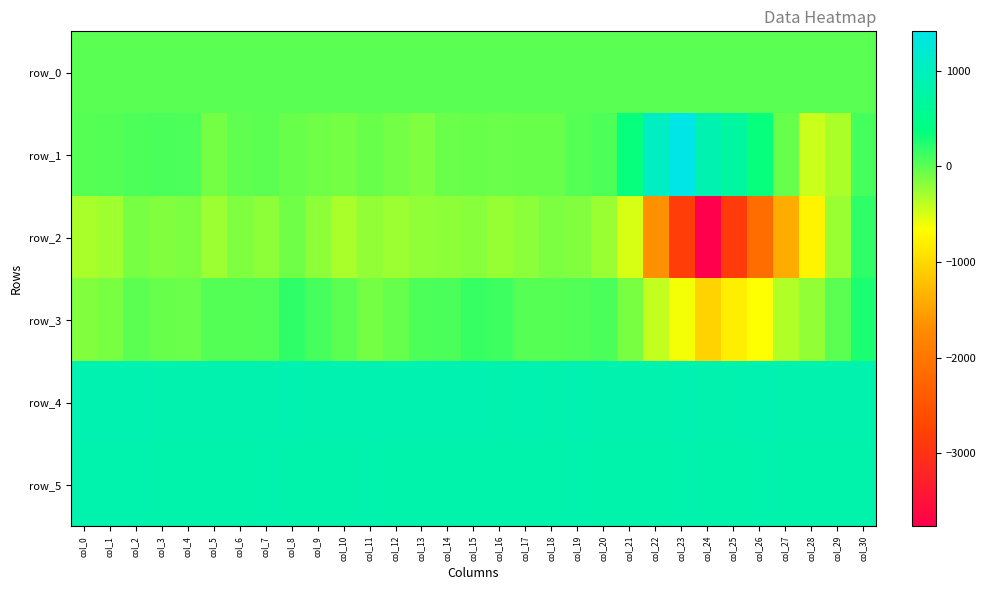

Which category has the highest value in the row_2 series?

col_30